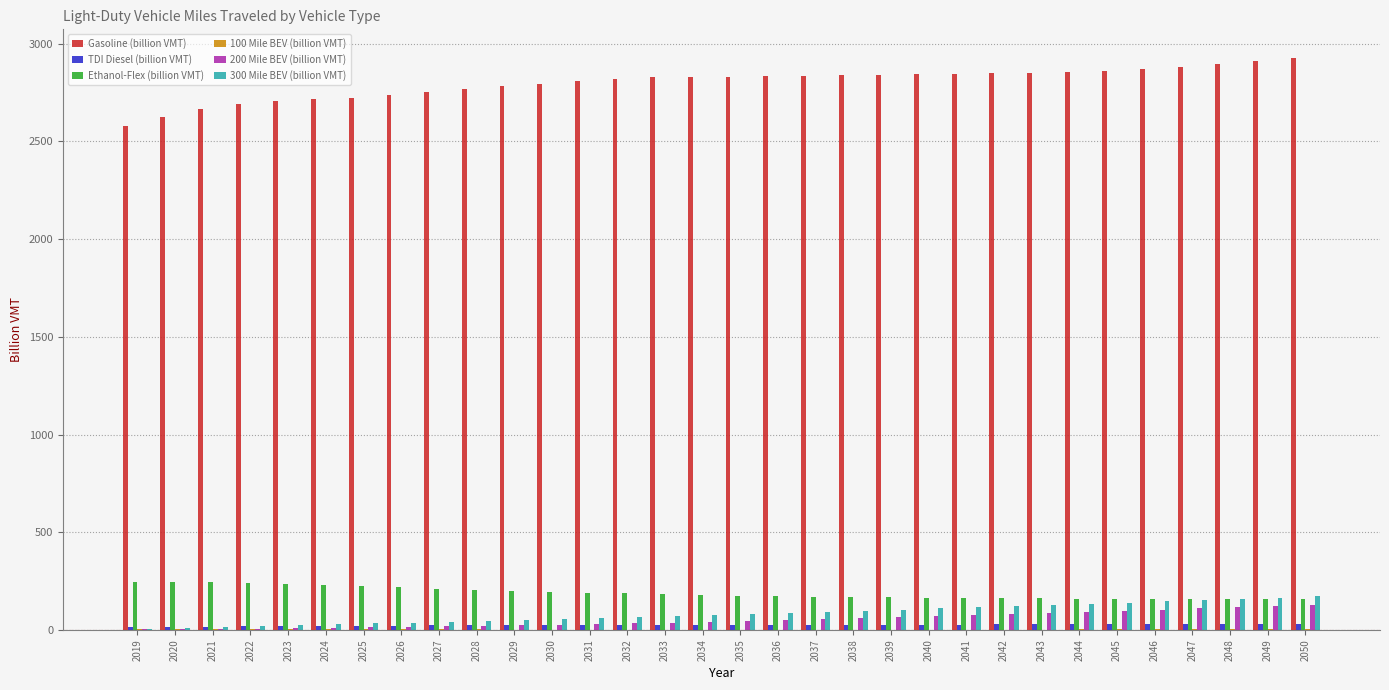

The 300 Mile BEV (billion VMT) series shows 34.3 at 2044. True or false?

False